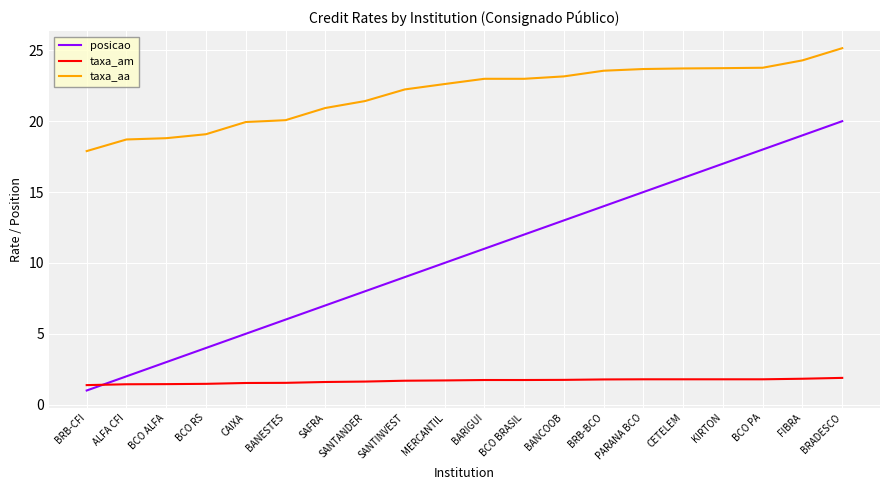

What is the difference between the posicao values at BANCOOB and CAIXA?

8.0